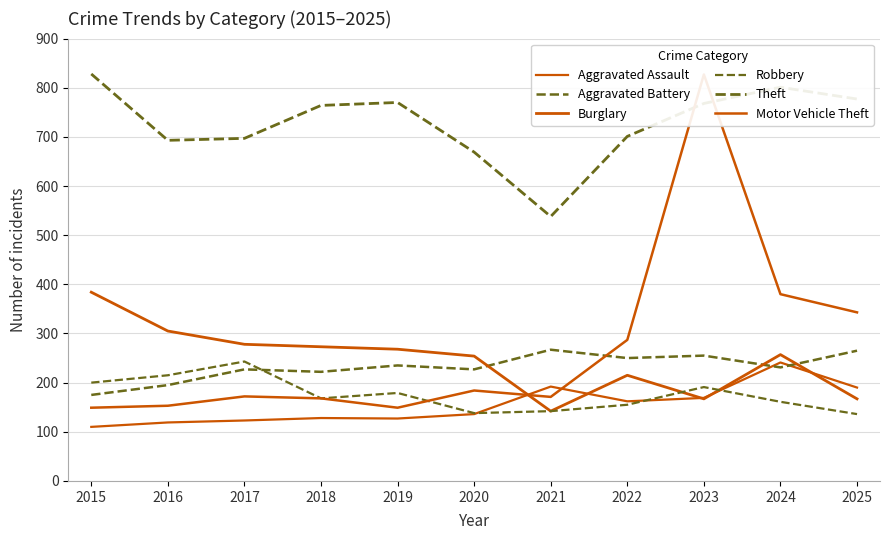

The Theft series shows 391 at 2020. True or false?

False